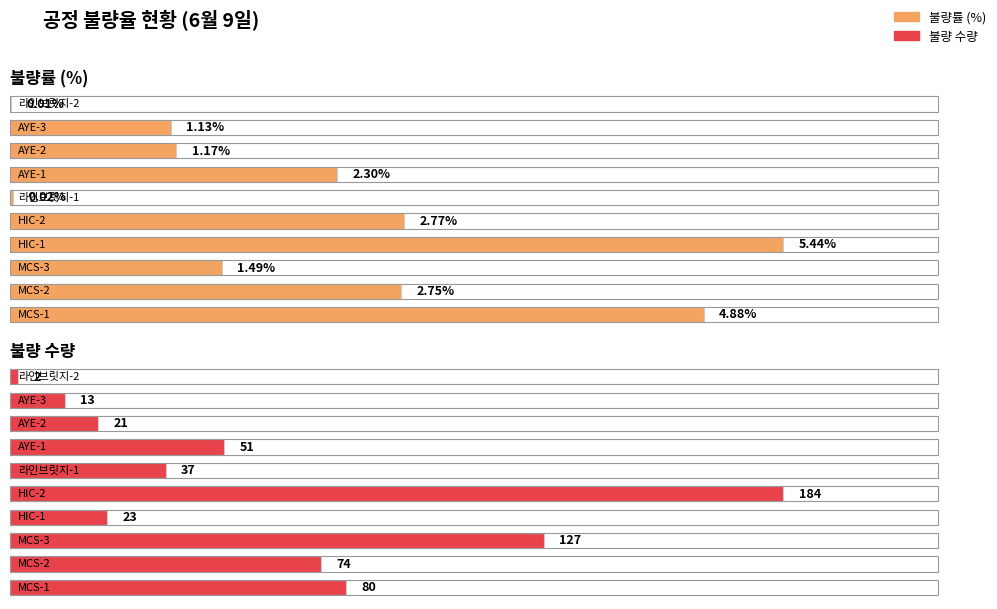

Is it true that 양품 equals 1632 at AYE-3?

False